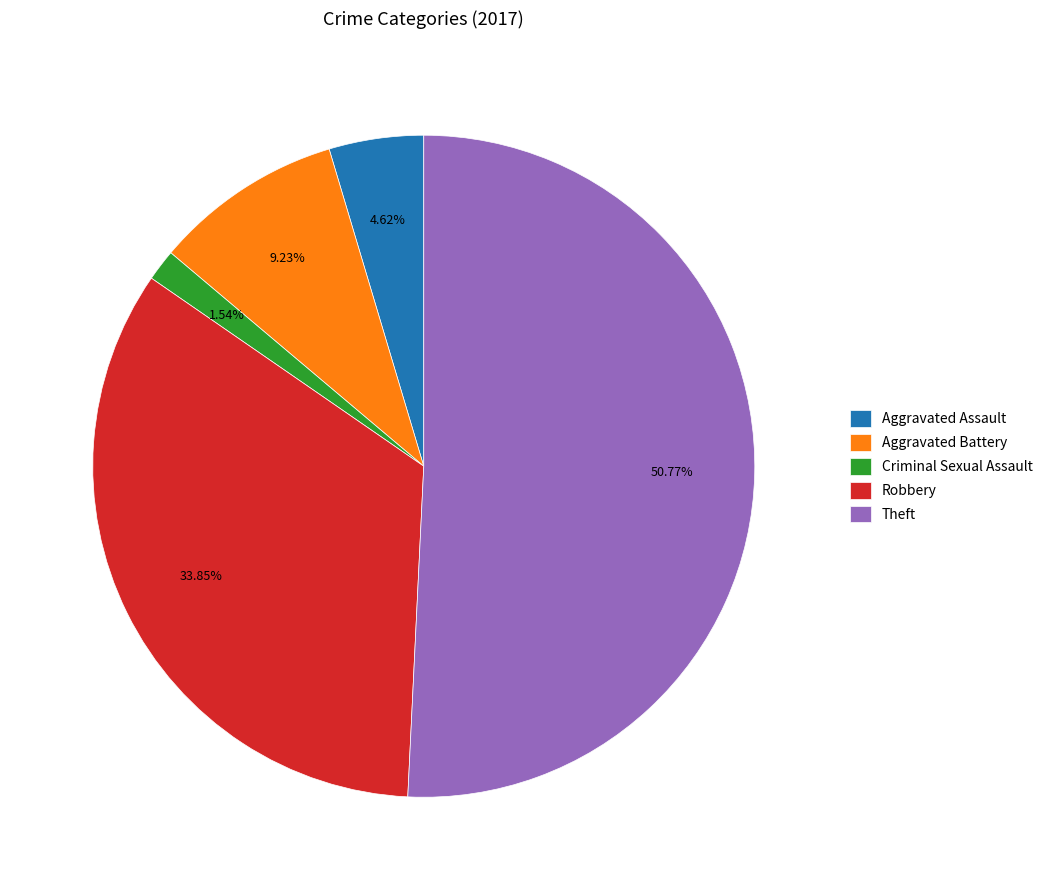

The Criminal Sexual Assault slice represents 8% of the pie. True or false?

False